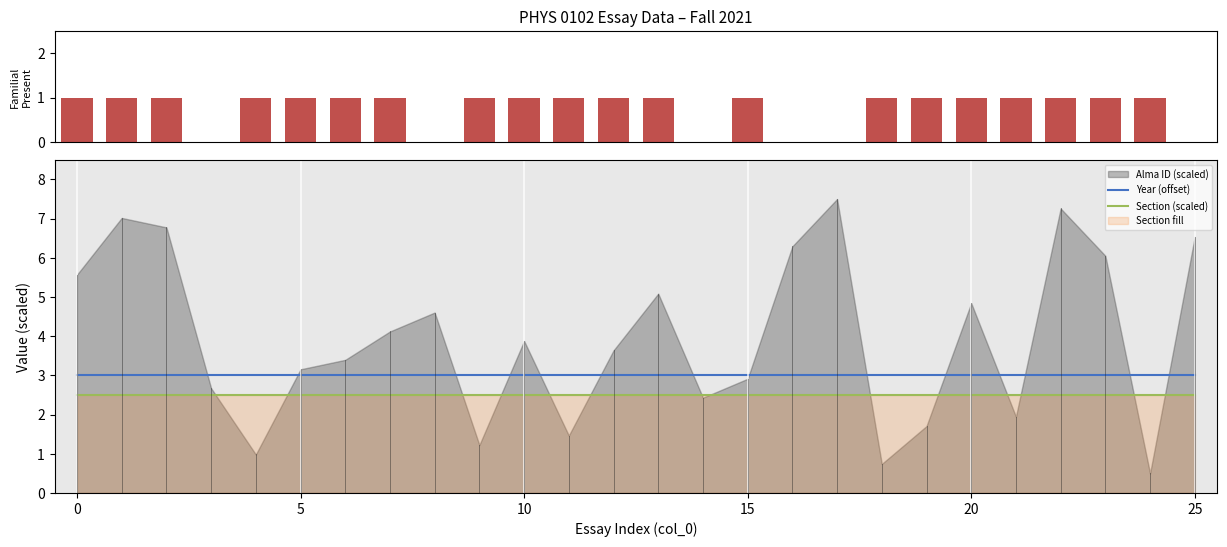

At how many categories does at least one series exceed 0?

26